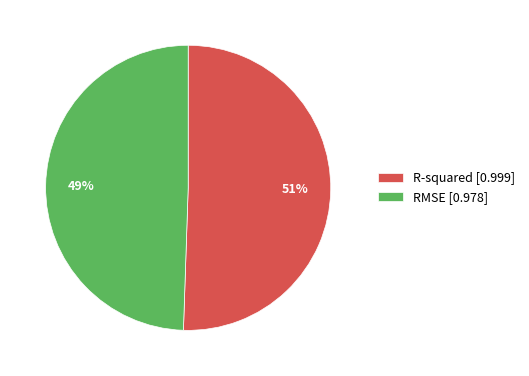

Combined, do RMSE [0.978] and R-squared [0.999] account for over 50%?

Yes